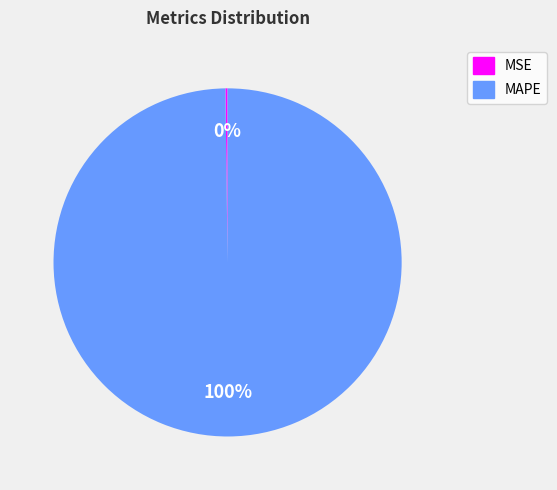

To the nearest percent, what is the average slice percentage?

50%